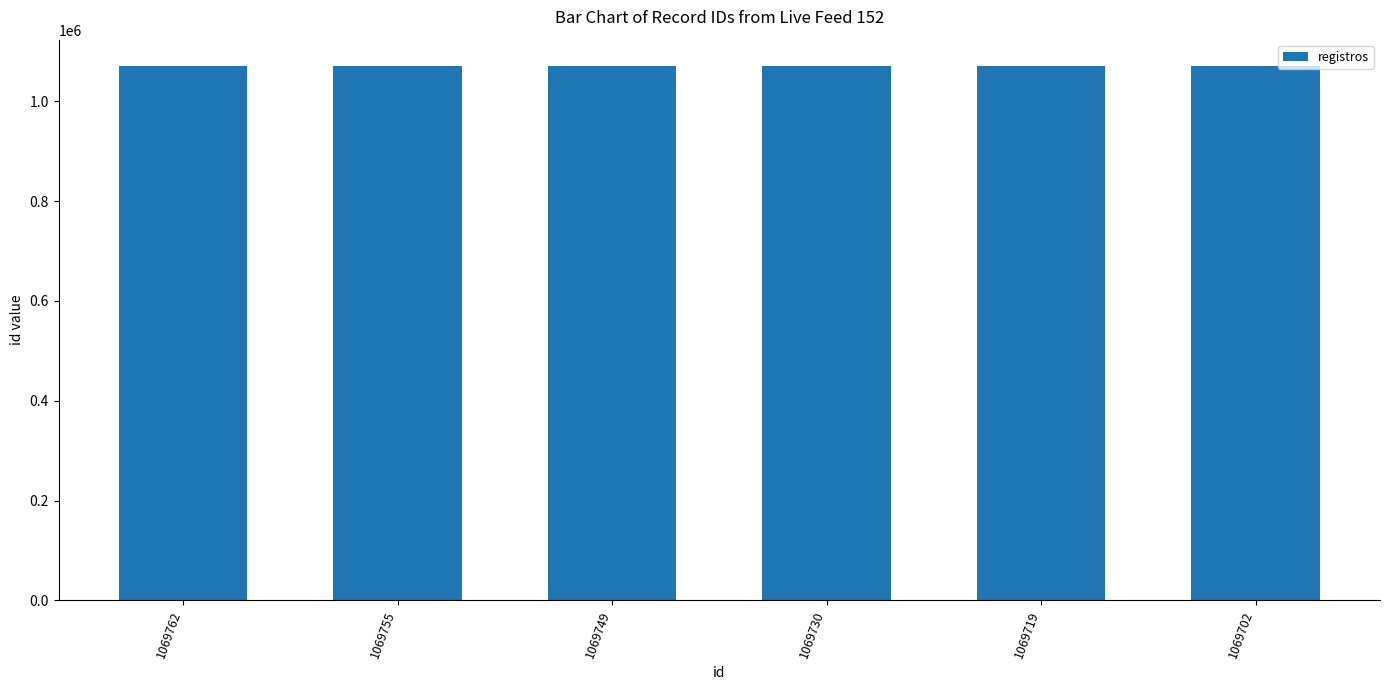

True or false: the data shows 1069719 at 1069719.

True